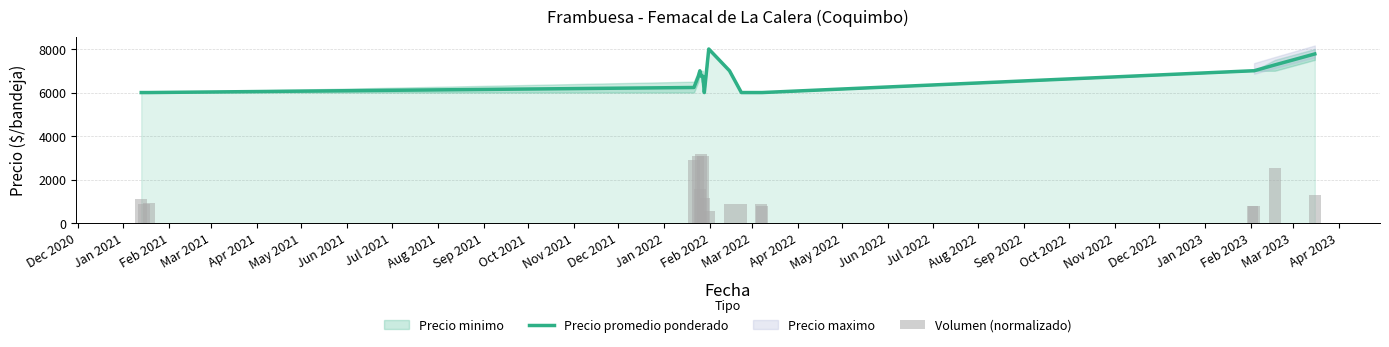

What is the maximum value for Precio promedio ponderado?

8000